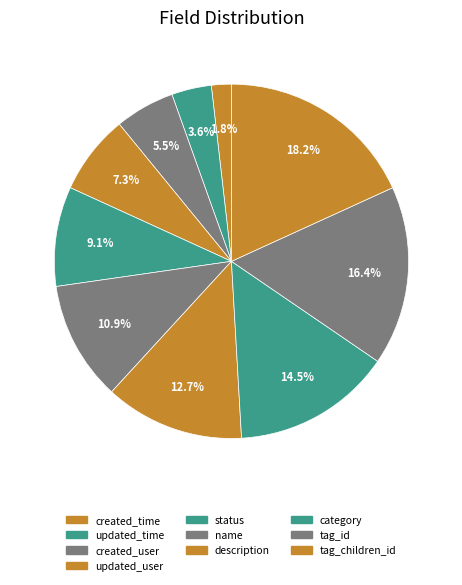

What is the total percentage of category and created_user?

20.0%